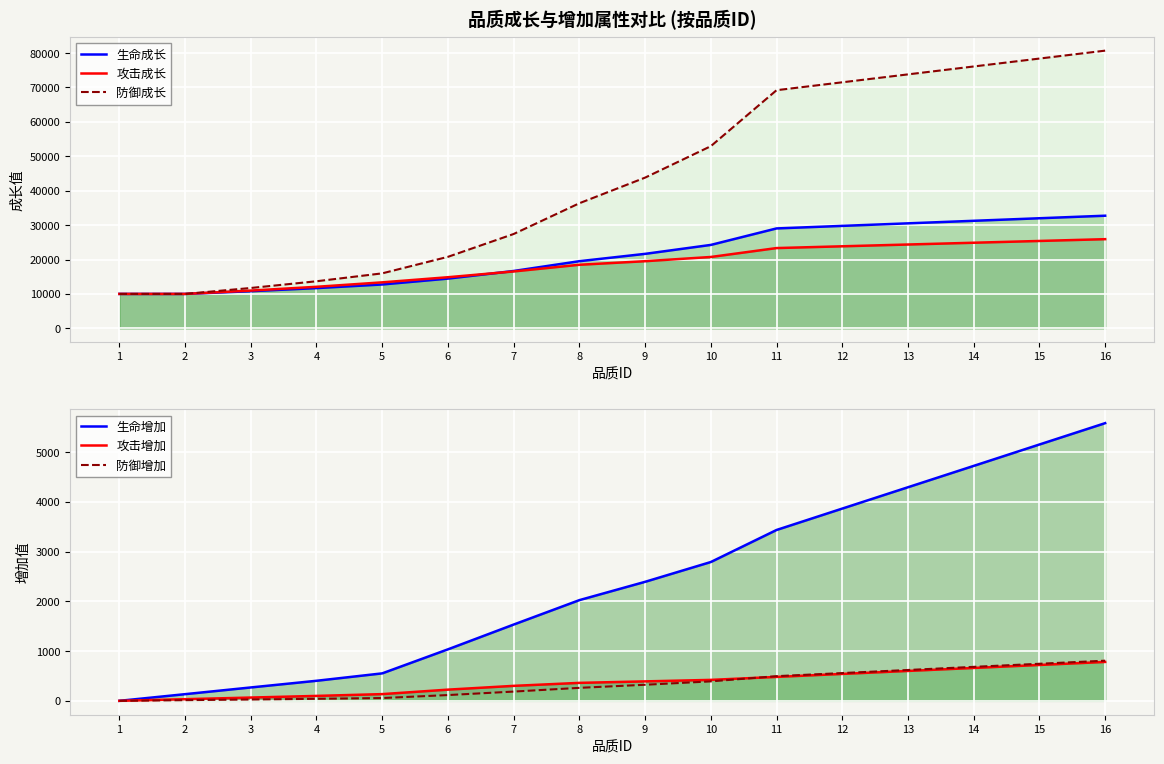

What are all the series names shown in the legend?

生命成长, 攻击成长, 防御成长, 生命增加, 攻击增加, 防御增加